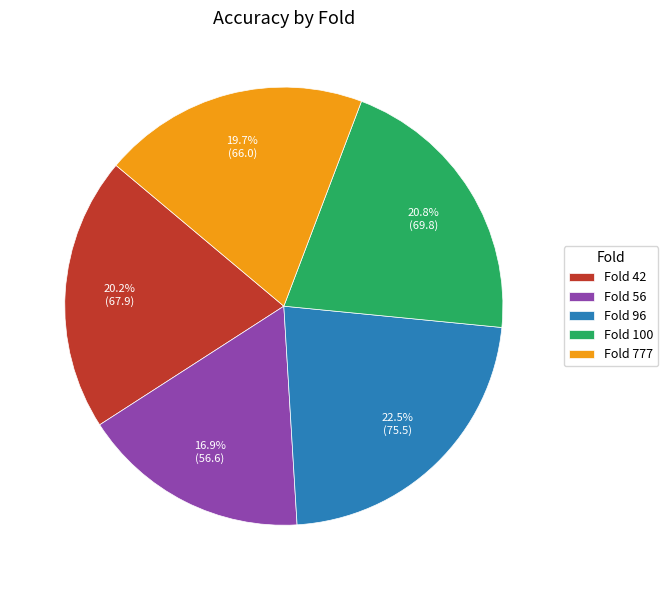

Rank the categories by value from highest to lowest.

Fold 96, Fold 100, Fold 42, Fold 777, Fold 56